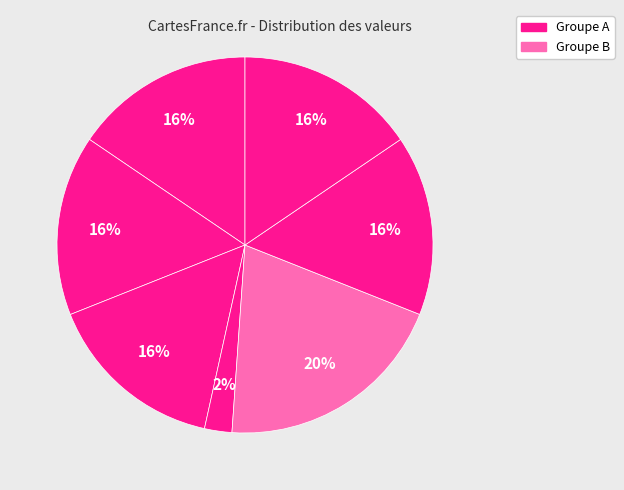

How many slices are in this pie chart?

7